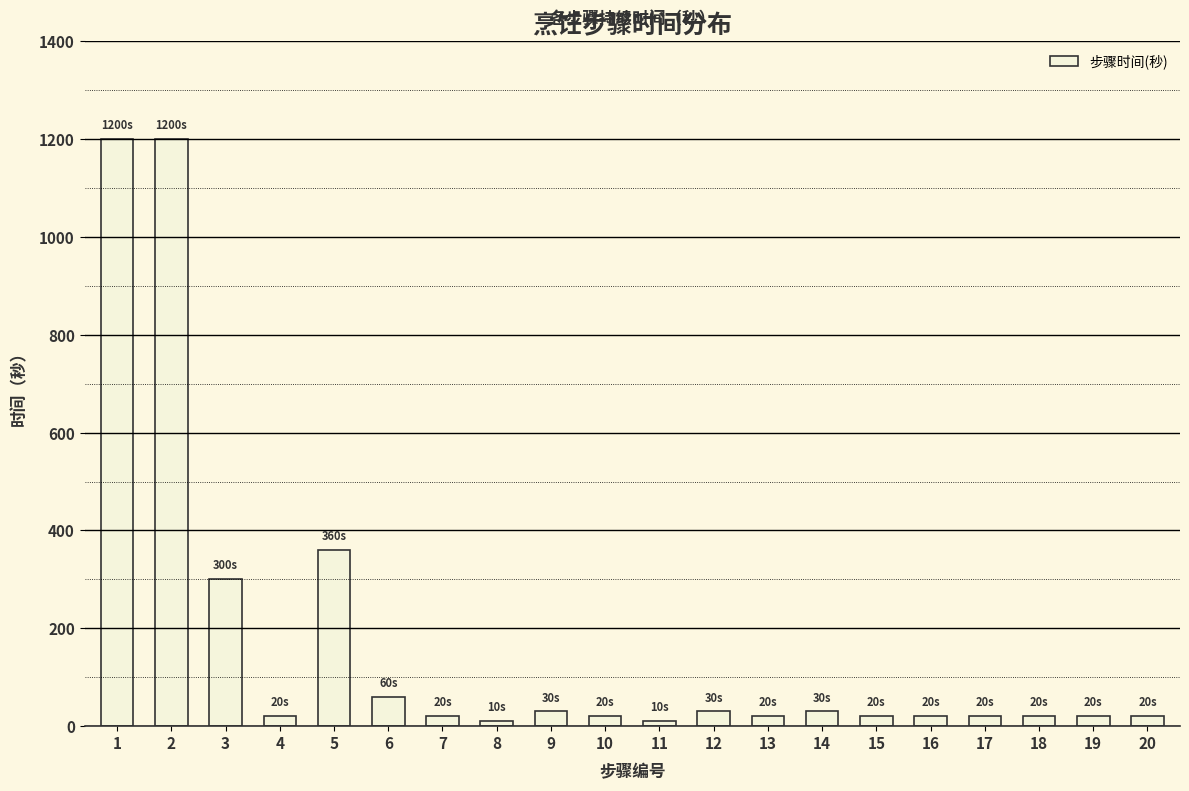

What is the change in value from 3 to 4?

-280